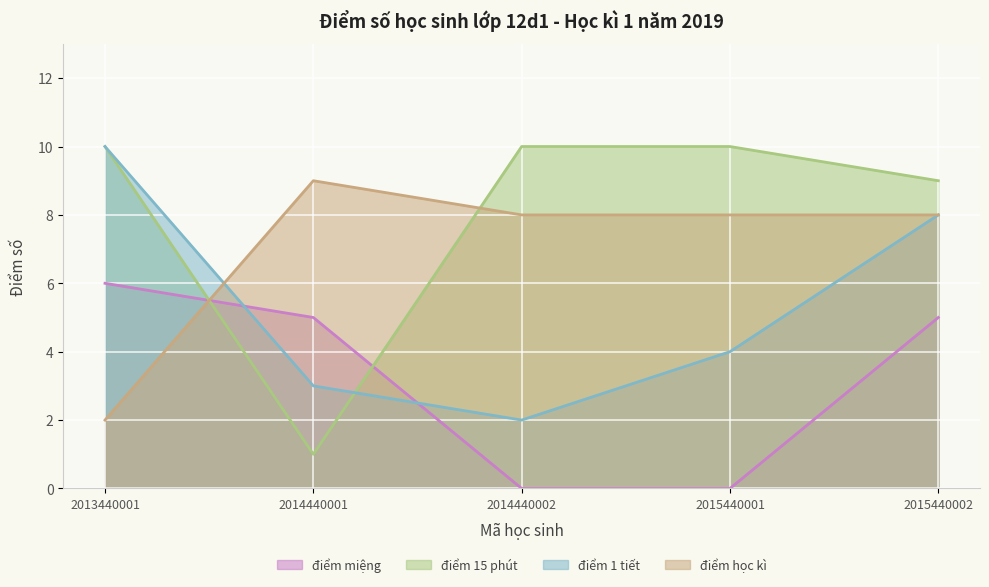

What is the greatest value displayed?

10